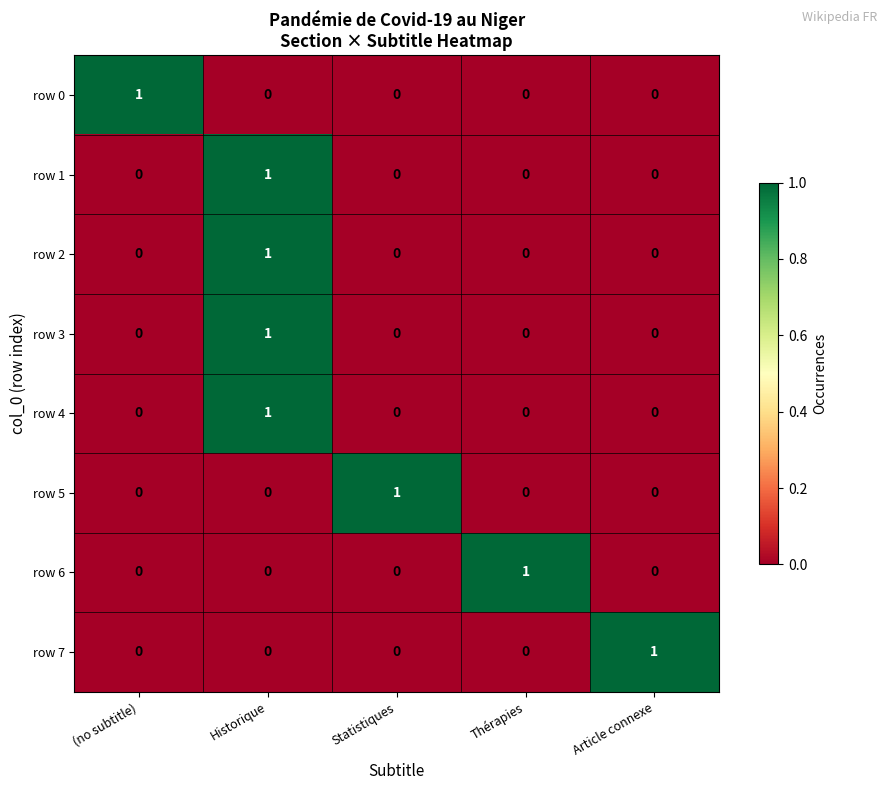

Which category has the highest value in the row 7 series?

Article connexe